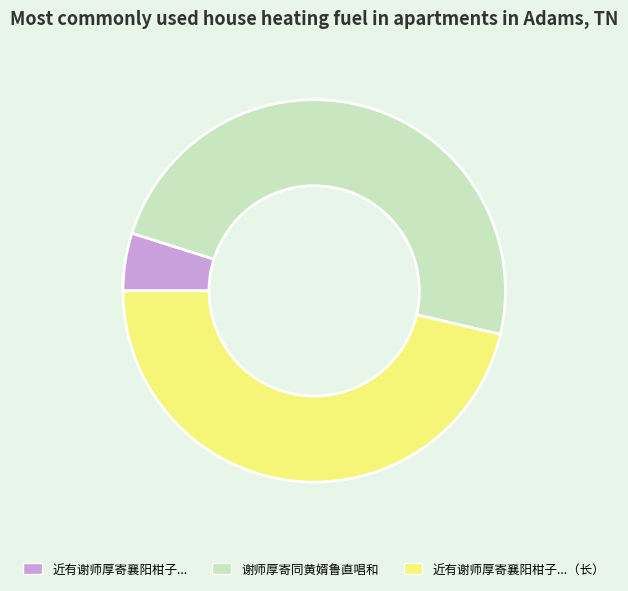

Does any single category account for the majority?

No